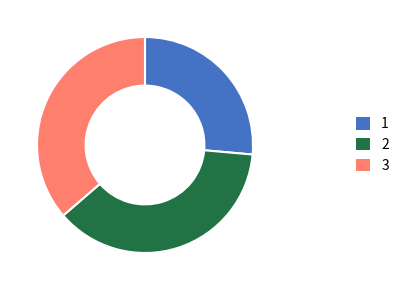

The 1 slice represents 33% of the pie. True or false?

False